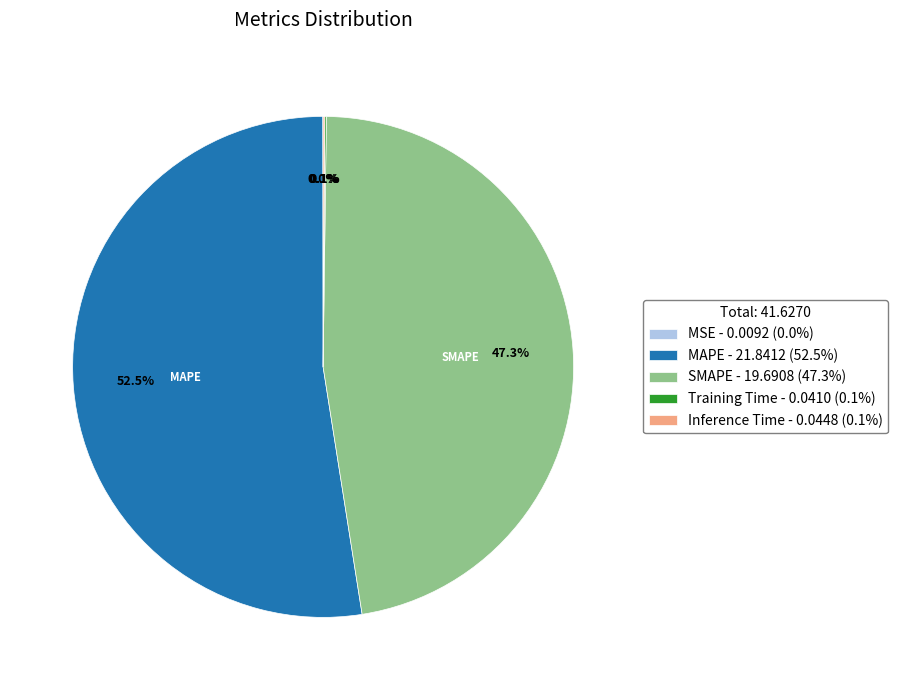

Which has a higher value, SMAPE - 19.6908 (47.3%) or MAPE - 21.8412 (52.5%)?

MAPE - 21.8412 (52.5%)